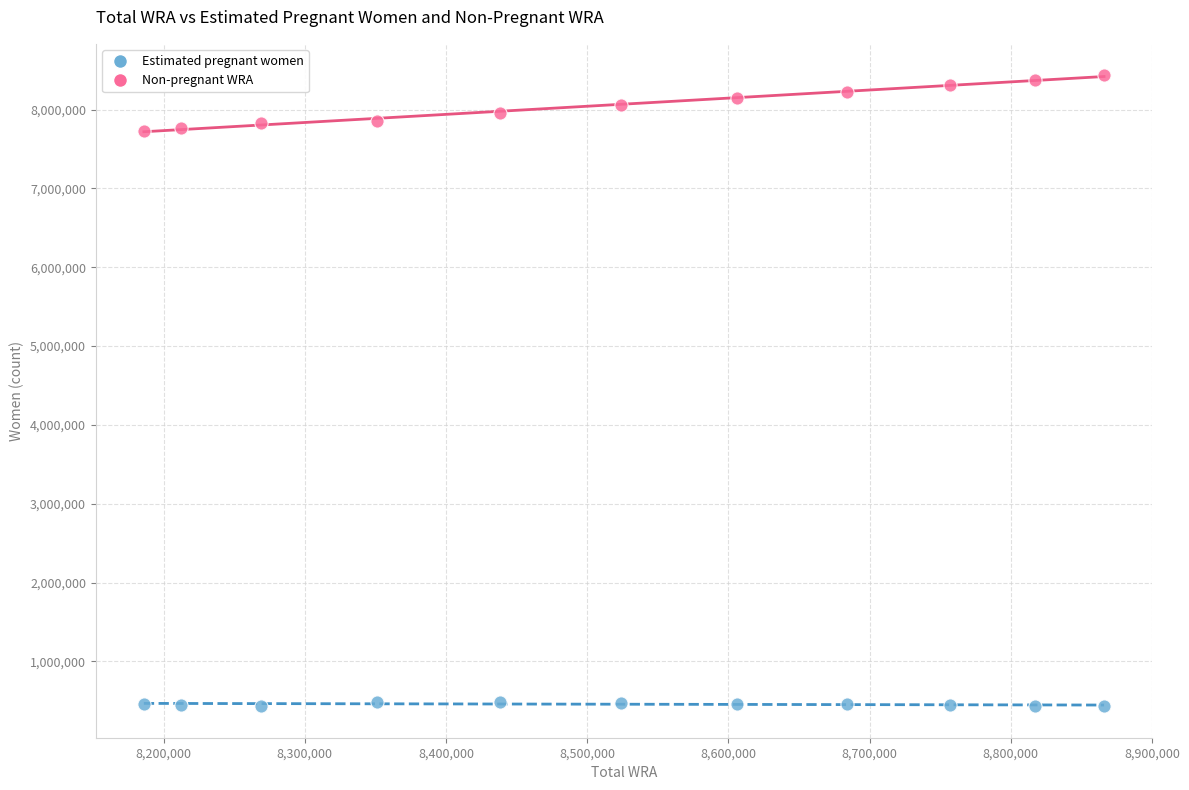

Which series has the largest Y range (max minus min)?

Non-pregnant WRA